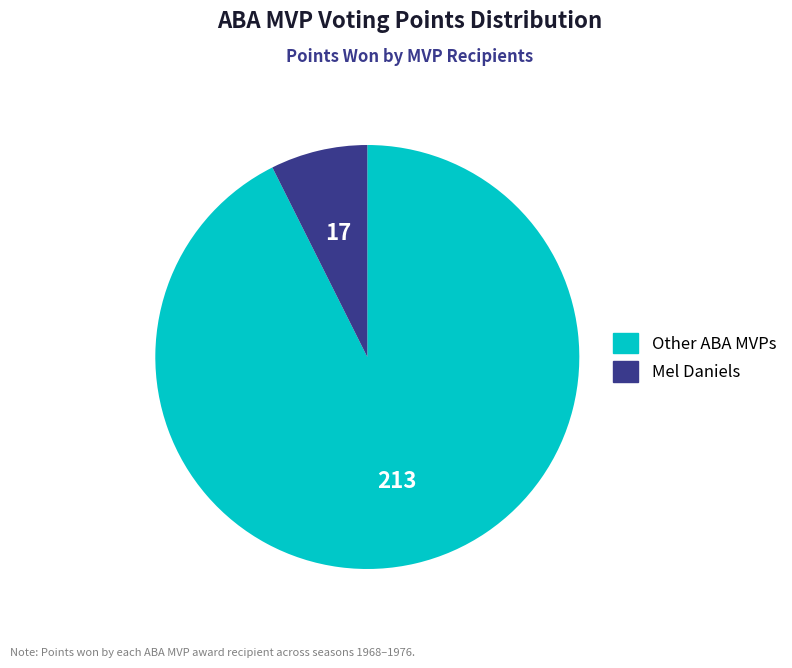

Does any single category account for the majority?

Yes